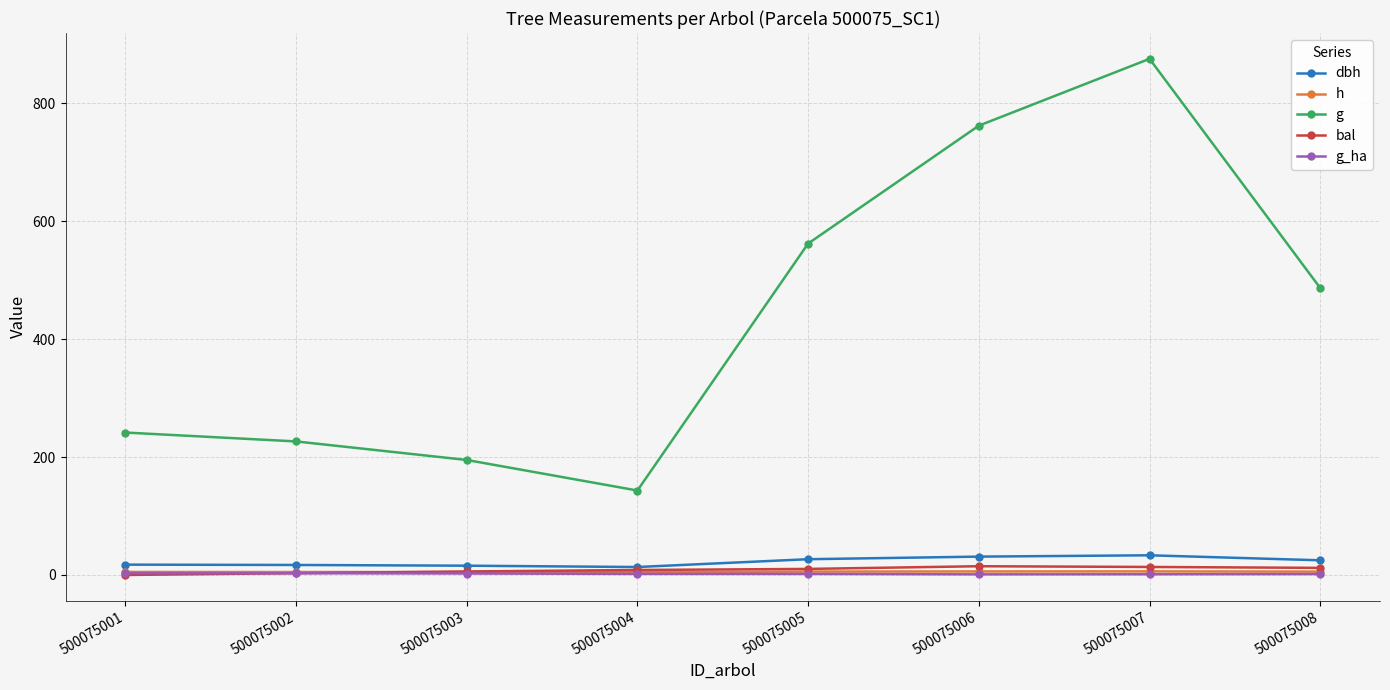

How many distinct data groups are displayed?

5